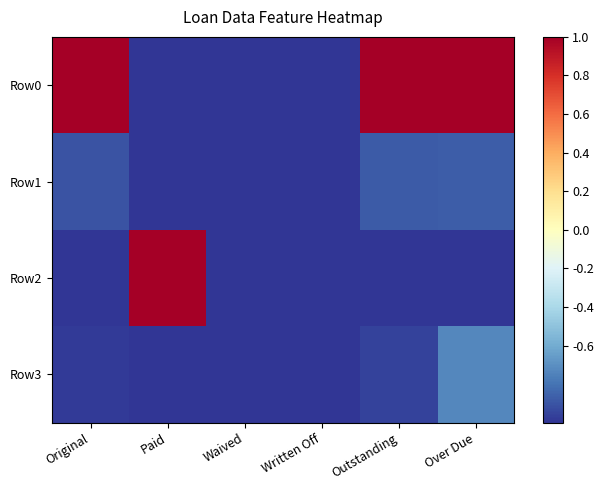

List the series in order of their peak value, highest first.

Row0, Row2, Row3, Row1